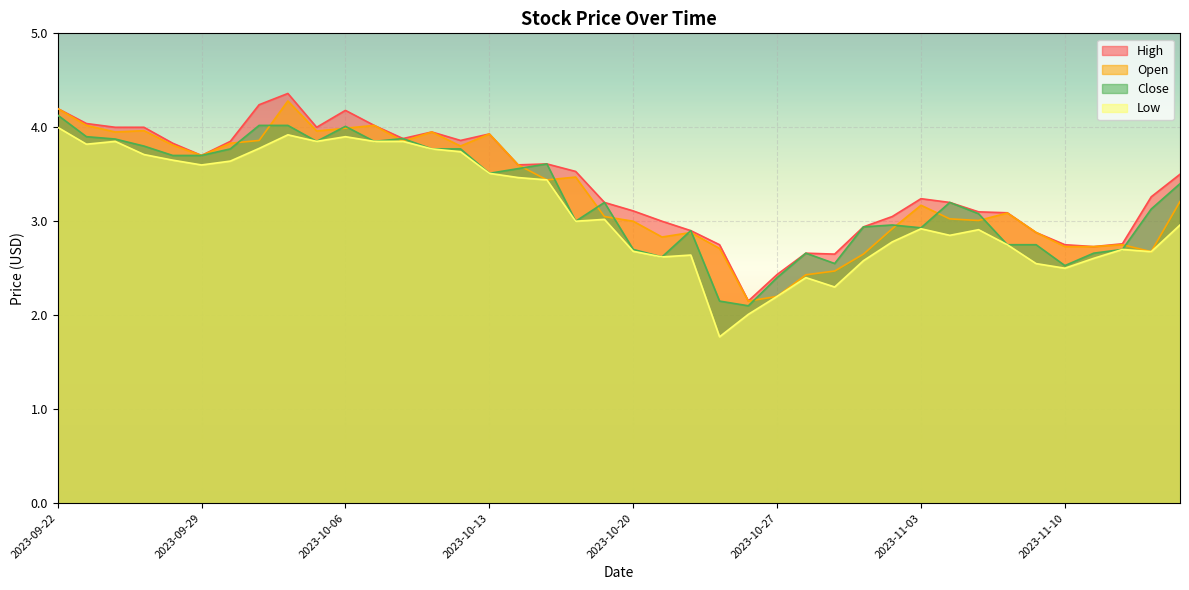

Rank the series by their average value, from lowest to highest.

Low, Close, Open, High